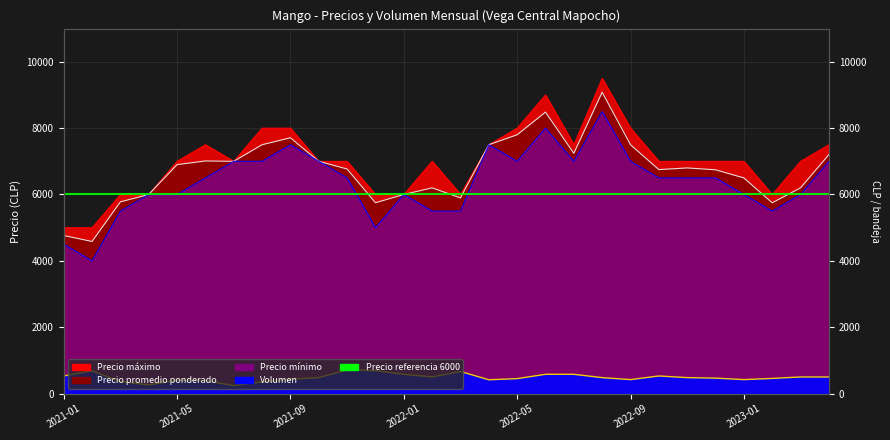

Does the chart display data point markers on the line(s)?

No